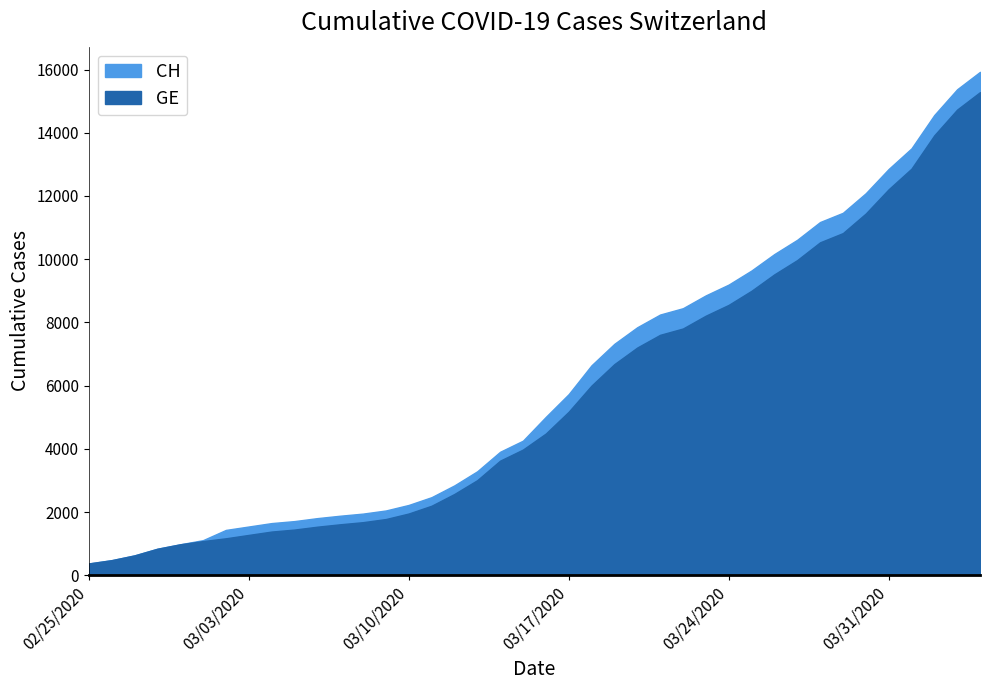

True or false: GE has more than 1 interior local peaks.

False